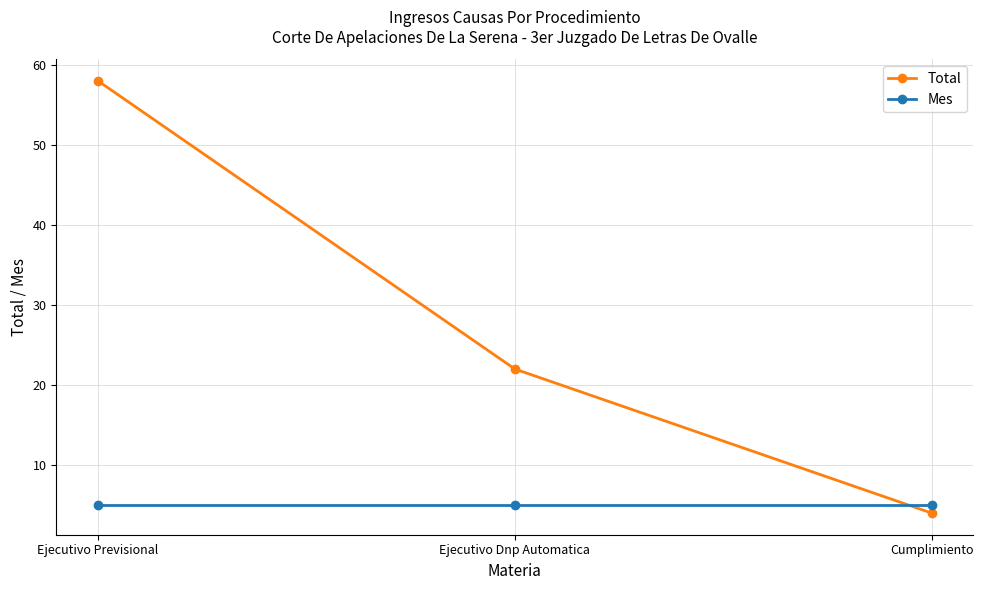

The Total series shows 6 at Cumplimiento. True or false?

False